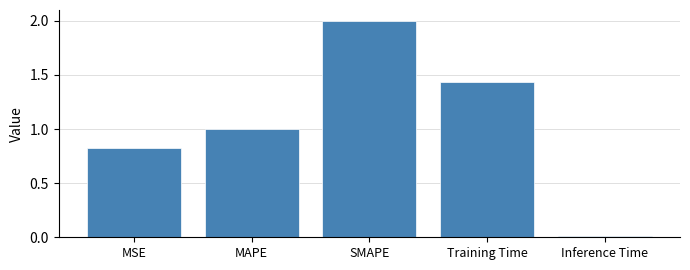

What is the label of the 3rd bar from the right?

SMAPE